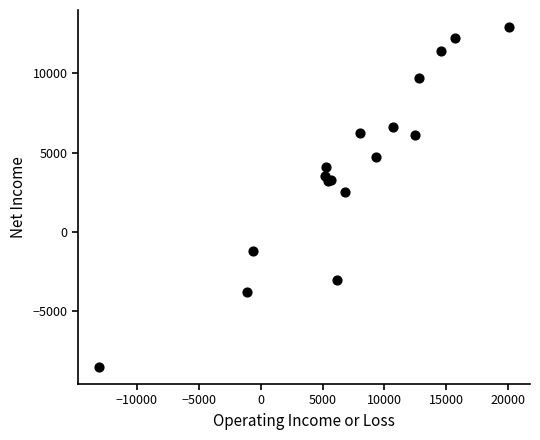

What Y value in the scatter plot is closest to 2200?

2500